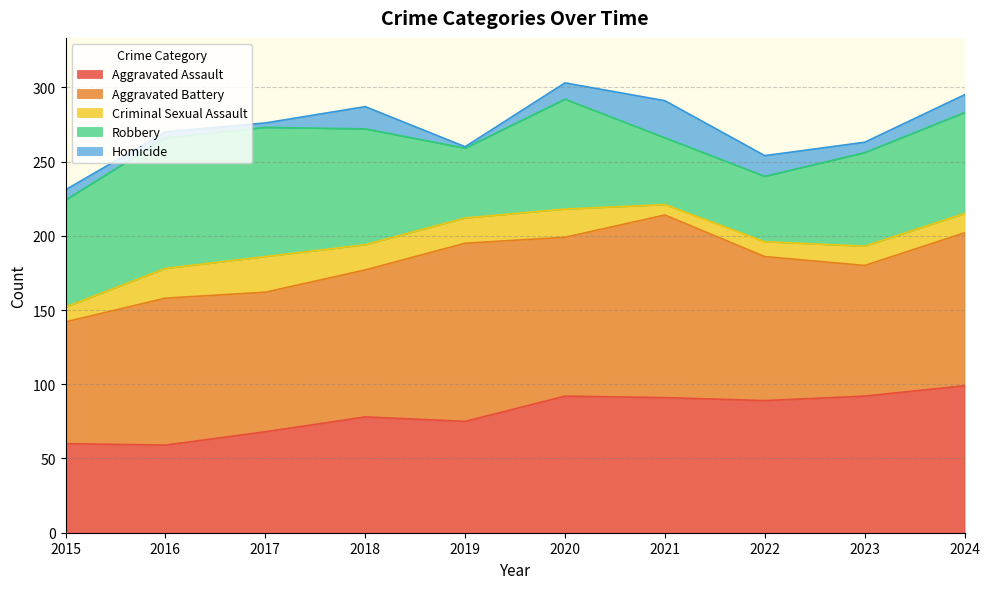

At how many categories does at least one series exceed 7?

10